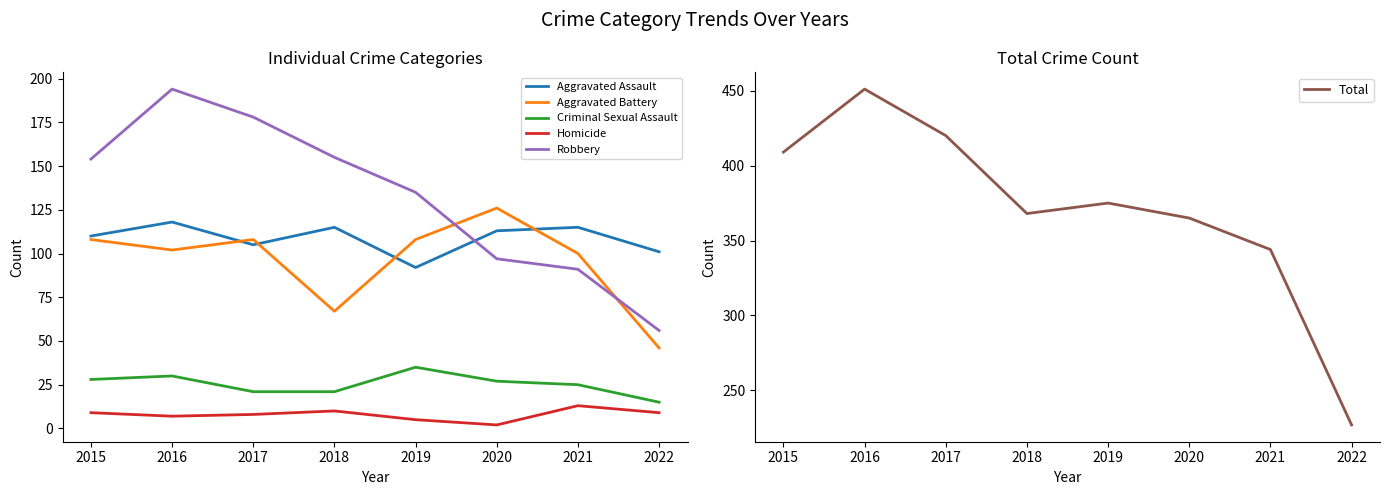

What is the maximum value for Homicide?

13